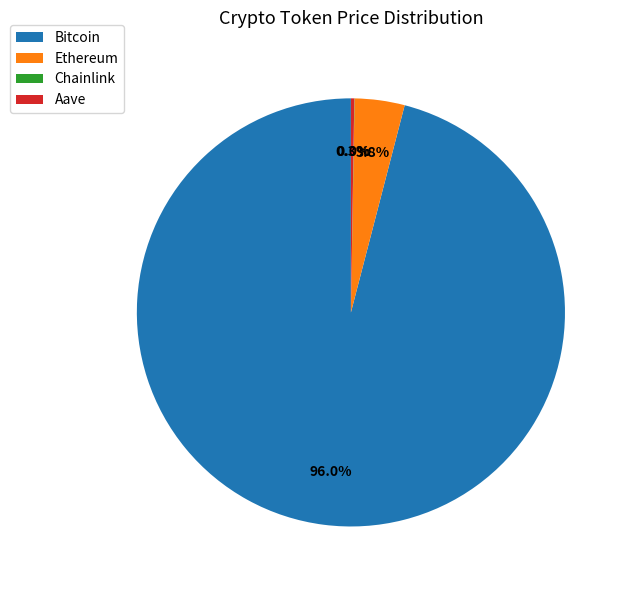

Does any single category account for the majority?

Yes